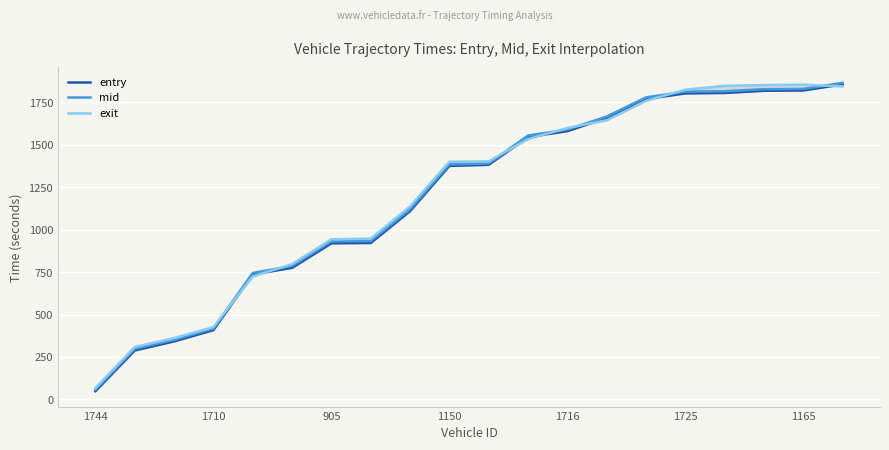

What is the average value of the entry series?

1198.7